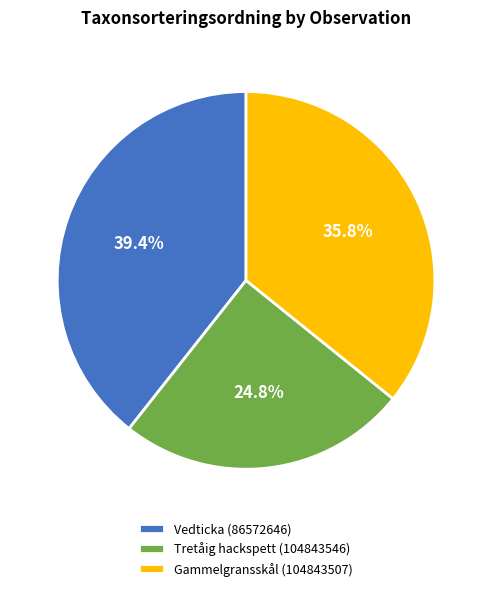

To the nearest percent, what is the difference between the largest and smallest slice percentages?

15%